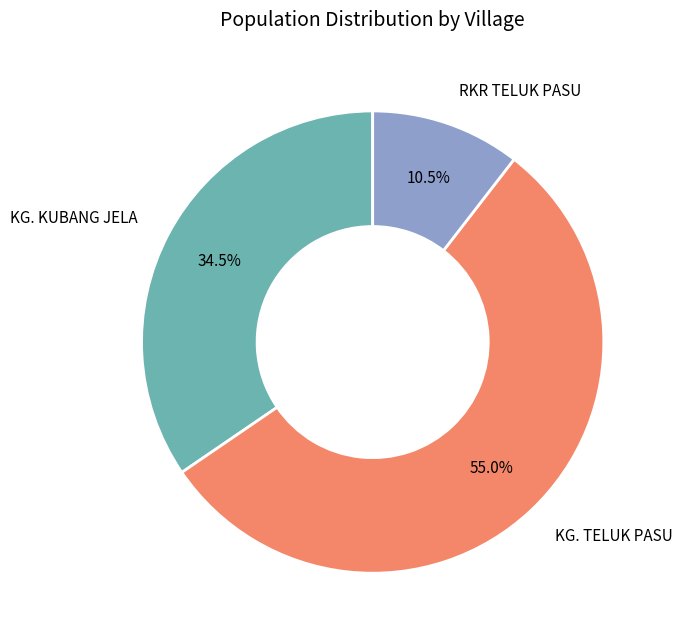

Does any single category account for the majority?

Yes